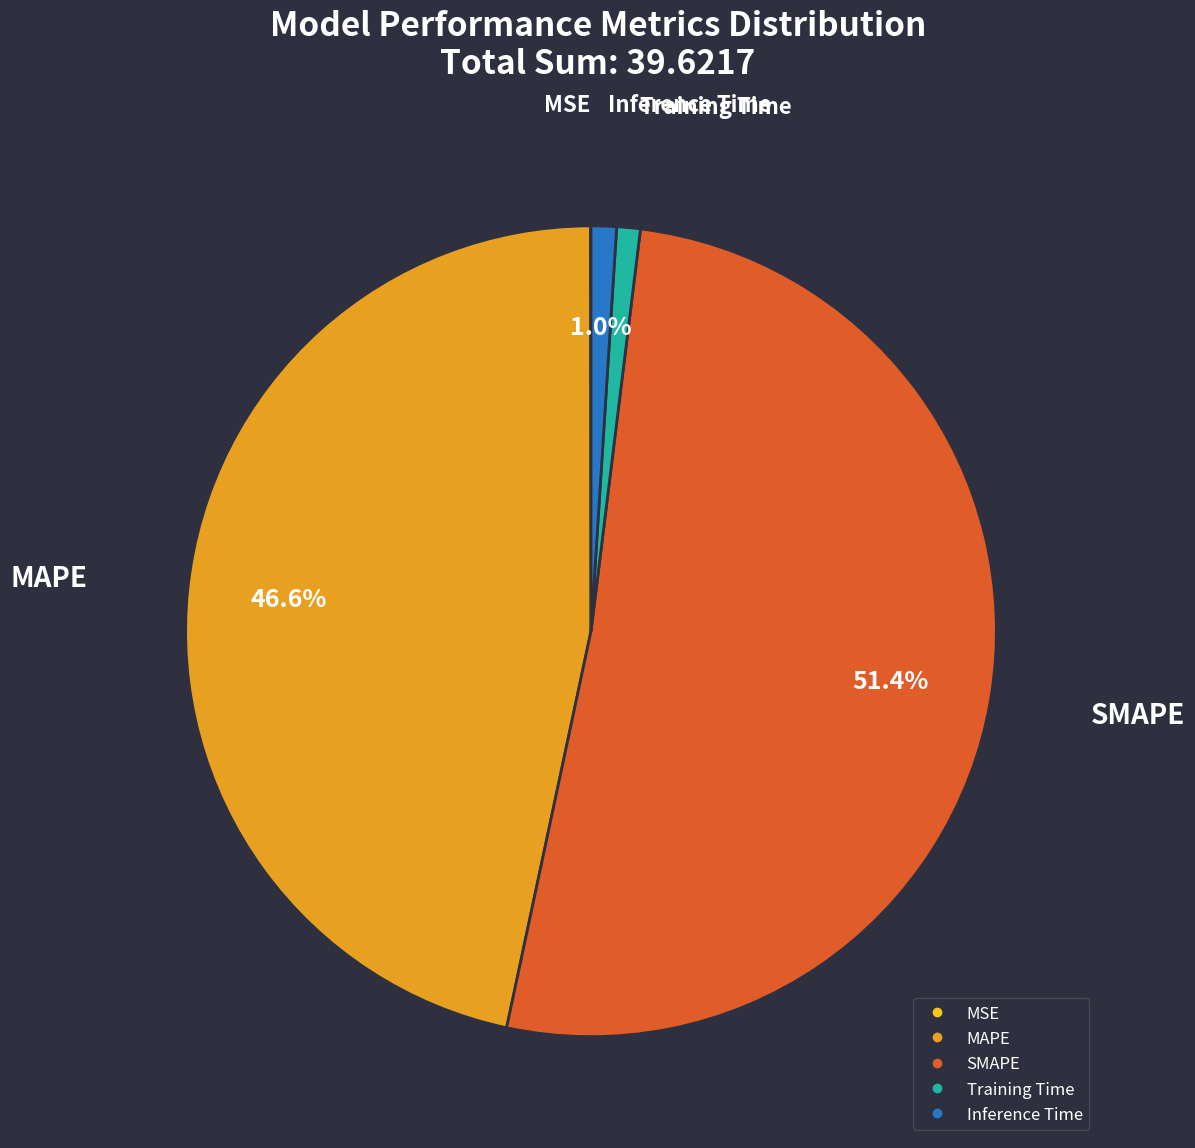

Which slice is the largest?

SMAPE